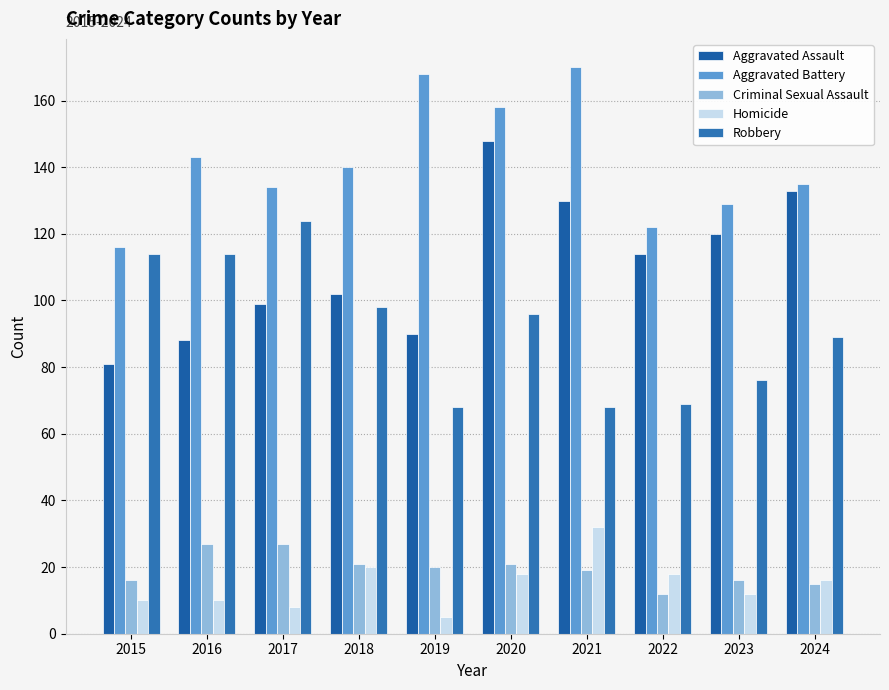

What is the value of the Homicide bar at the 1st from the left?

10